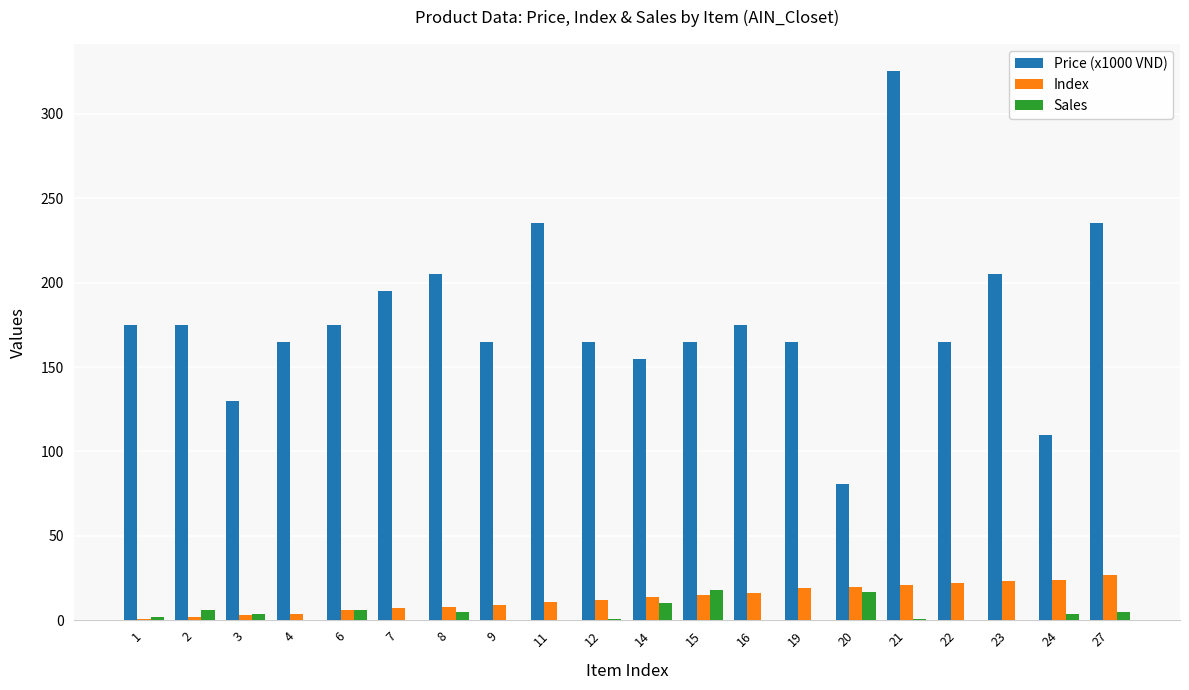

The Price (x1000 VND) series shows 315 at 16. True or false?

False